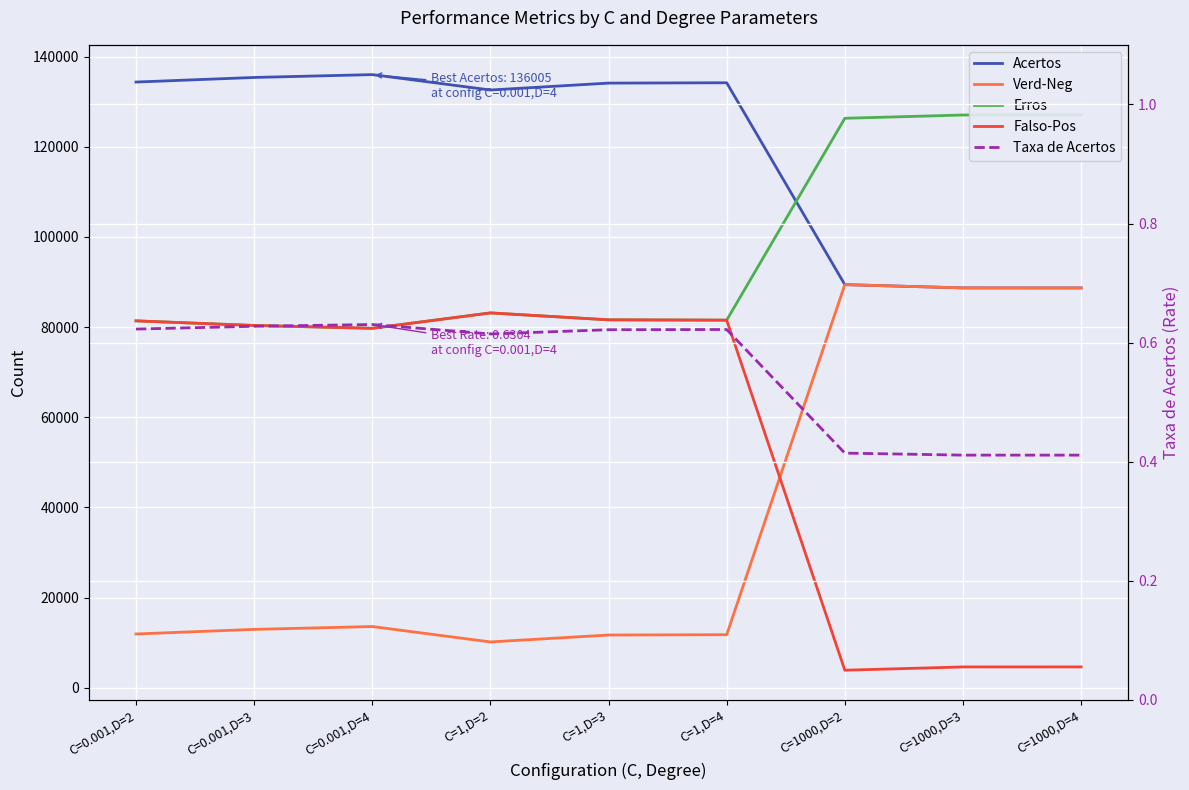

What are all the series names shown in the legend?

Acertos, Verd-Neg, Erros, Falso-Pos, Taxa de Acertos